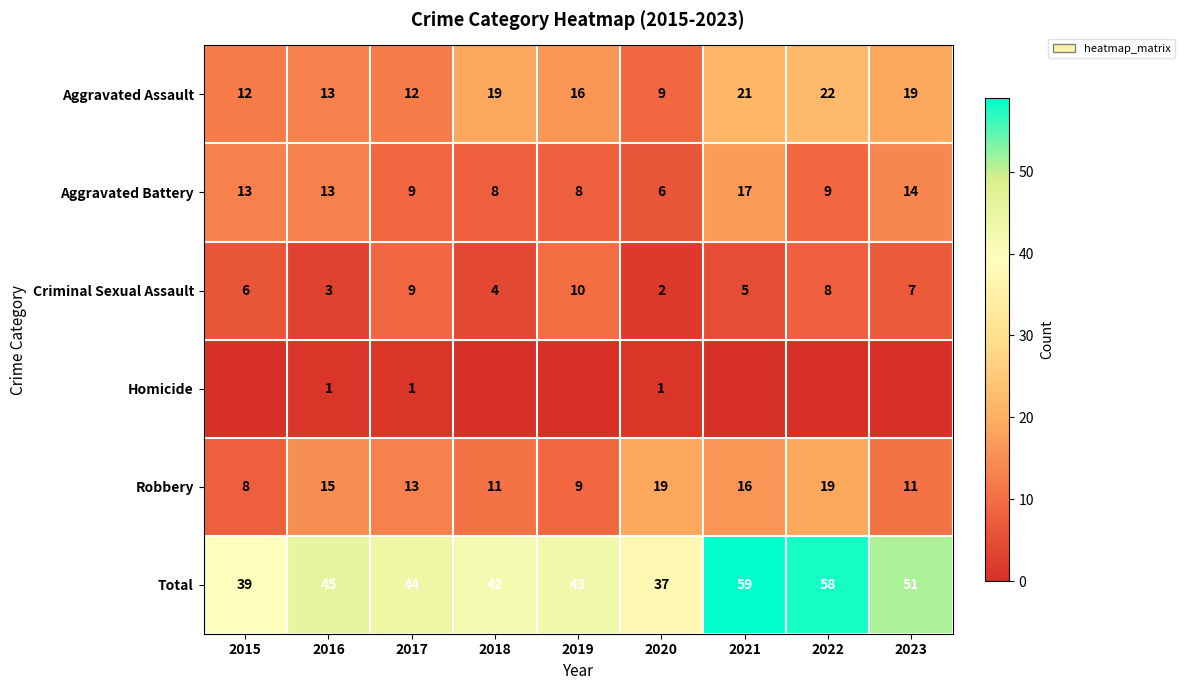

What is the average value of the Criminal Sexual Assault series?

6